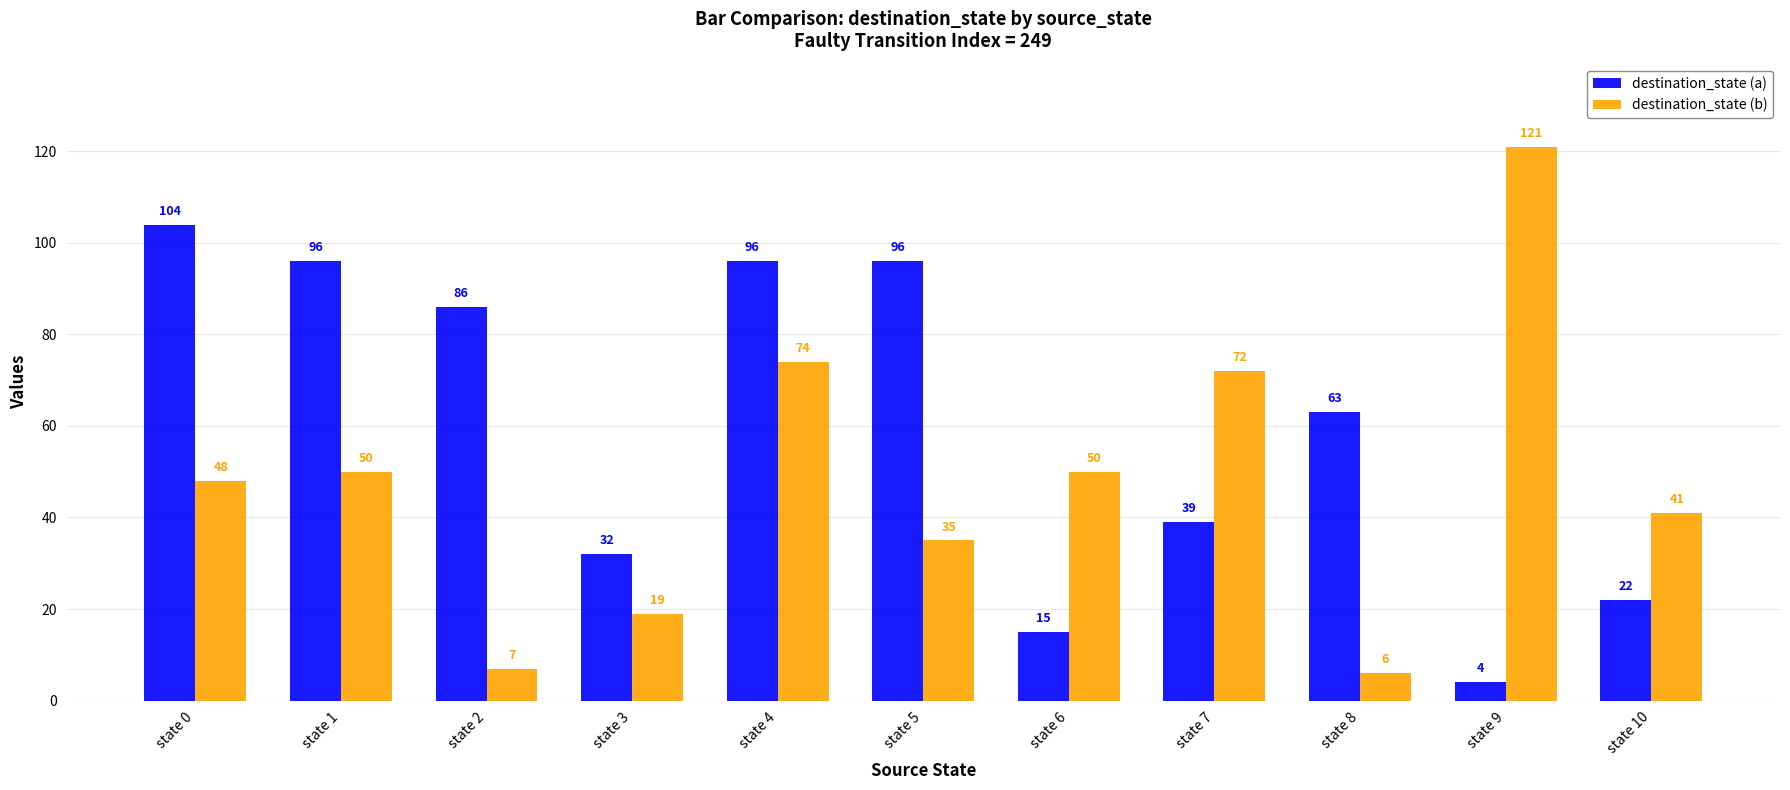

At how many categories does at least one series exceed 20?

11